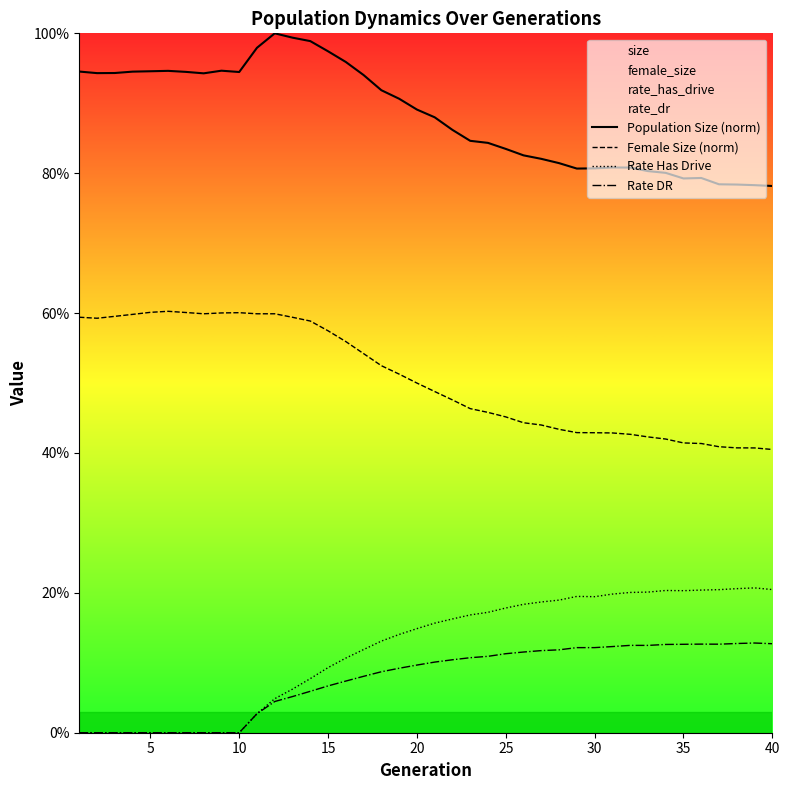

True or false: Rate Has Drive has a value of 0.3 at 26.

False